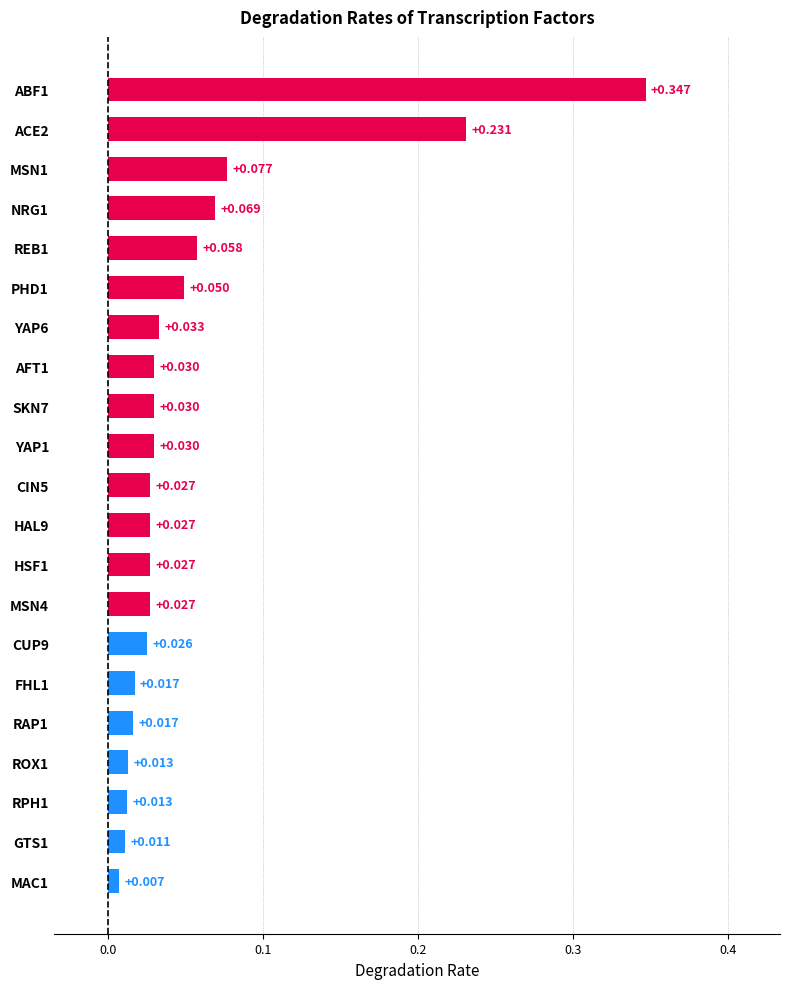

How many bars are there in total?

21